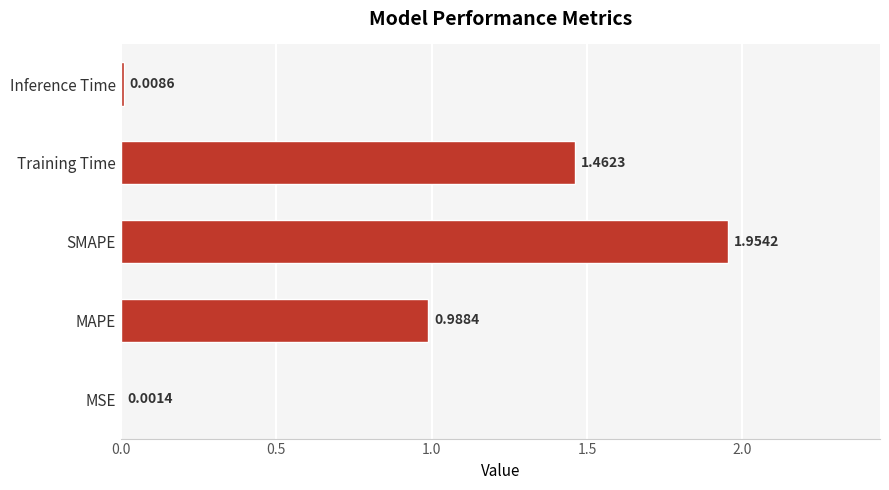

What is the sum of all values?

4.4